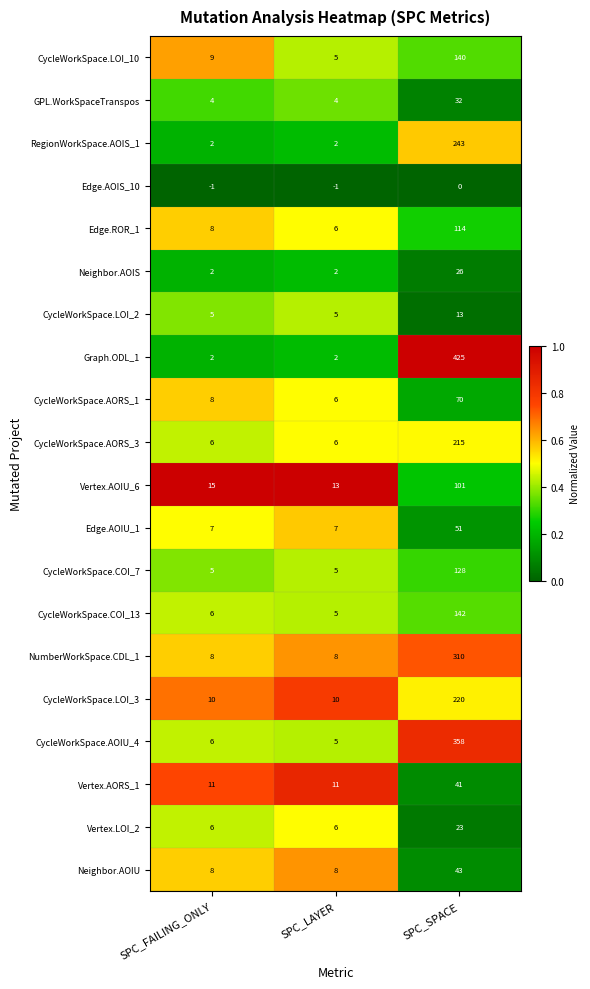

Rank the series at SPC_SPACE from highest to lowest value.

Graph.ODL_1, CycleWorkSpace.AOIU_4, NumberWorkSpace.CDL_1, RegionWorkSpace.AOIS_1, CycleWorkSpace.LOI_3, CycleWorkSpace.AORS_3, CycleWorkSpace.COI_13, CycleWorkSpace.LOI_10, CycleWorkSpace.COI_7, Edge.ROR_1, Vertex.AOIU_6, CycleWorkSpace.AORS_1, Edge.AOIU_1, Neighbor.AOIU, Vertex.AORS_1, GPL.WorkSpaceTranspos, Neighbor.AOIS, Vertex.LOI_2, CycleWorkSpace.LOI_2, Edge.AOIS_10